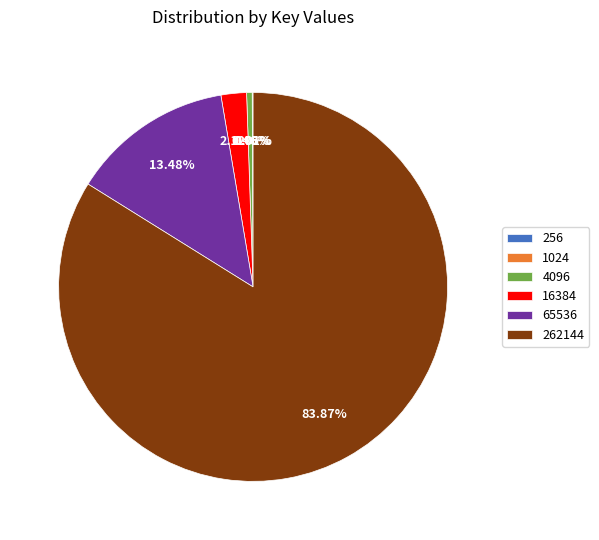

Does any single category account for the majority?

Yes